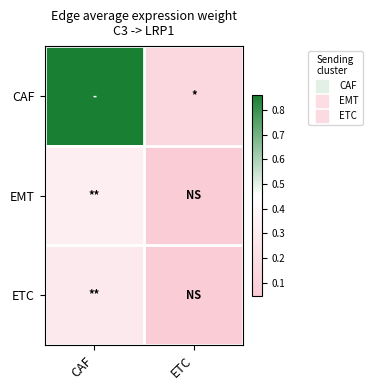

Reading right to left, what are all the values shown in this chart?

CAF: ETC=0.1	CAF=0.9
EMT: ETC=0.1	CAF=0.3
ETC: ETC=0.0	CAF=0.3